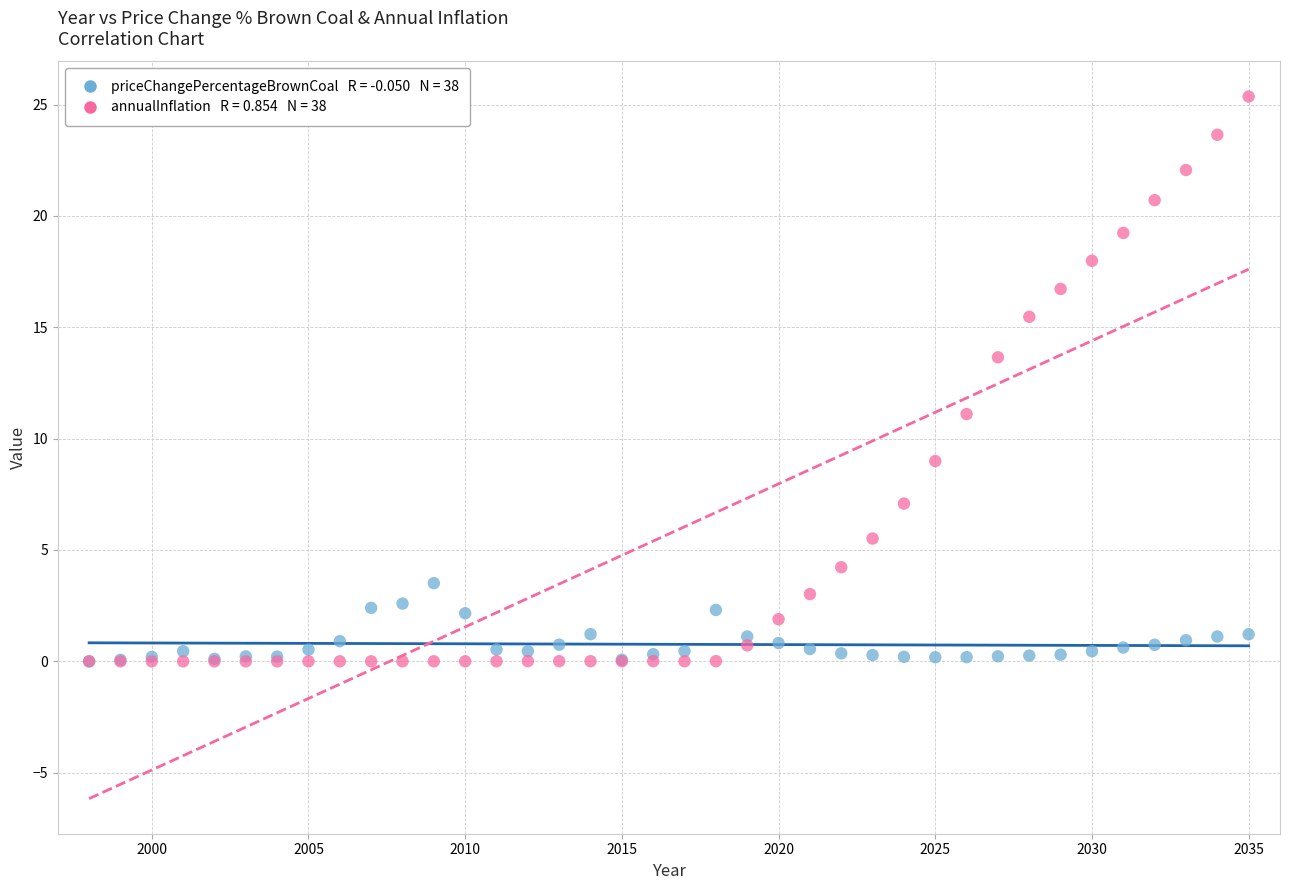

Across all series, what Y value is closest to 12?

11.1